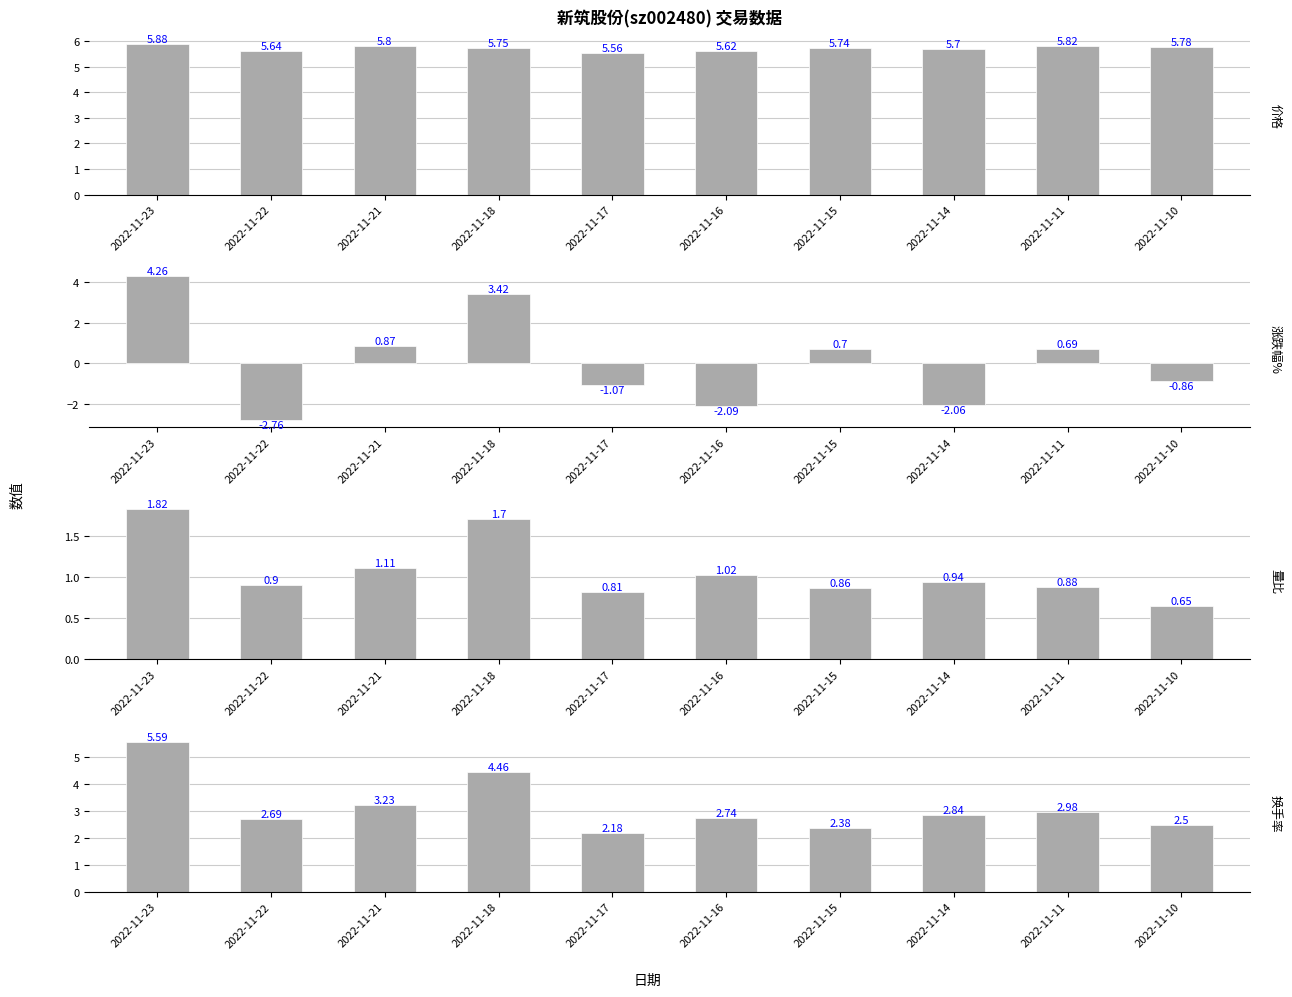

The 换手率 series shows 4.8 at 2022-11-11. True or false?

False